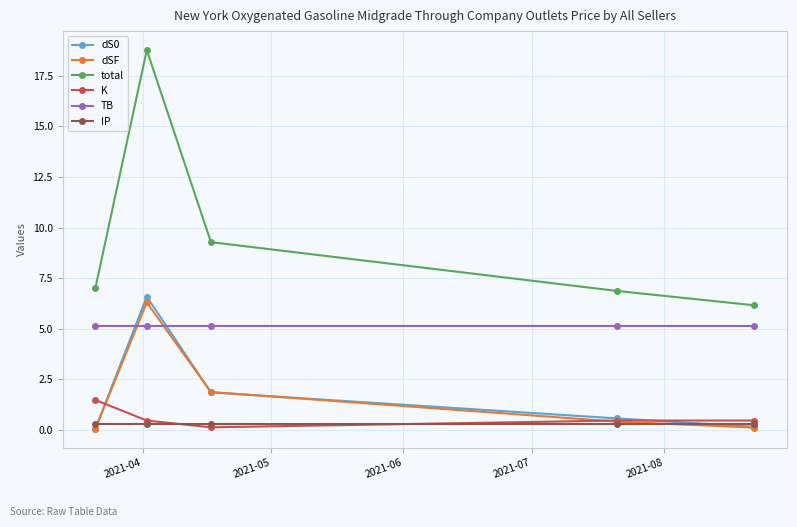

Which series has the largest total across all categories?

total